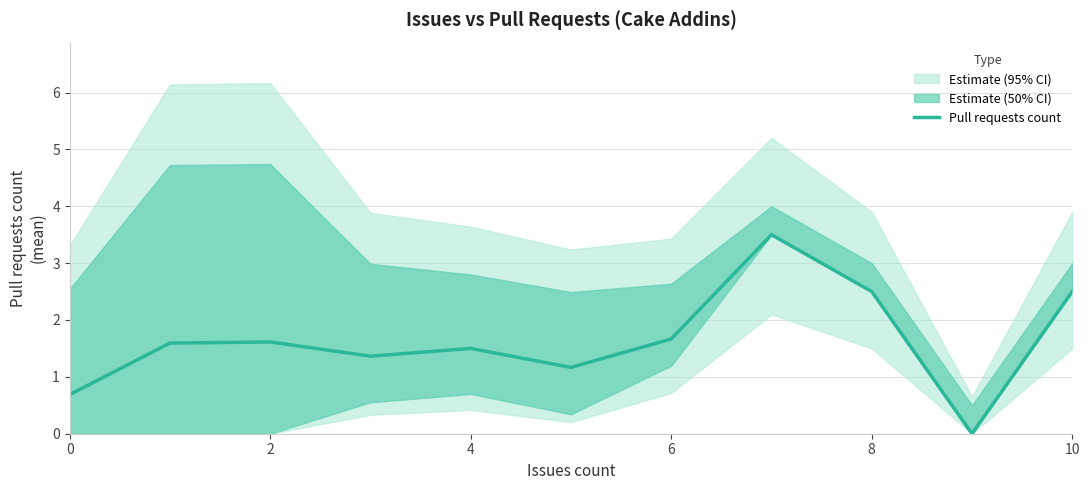

Which category has the highest value across all series?

7